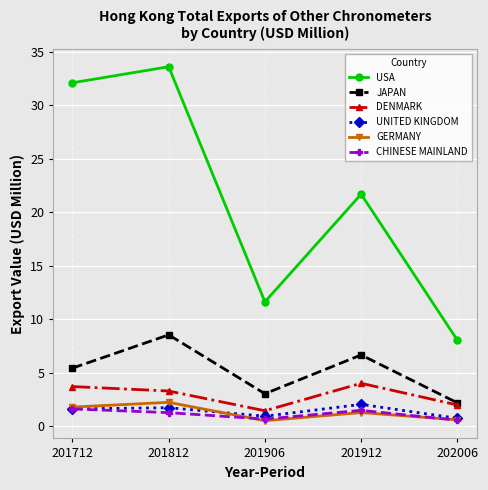

What is the maximum value shown in the chart?

33.6